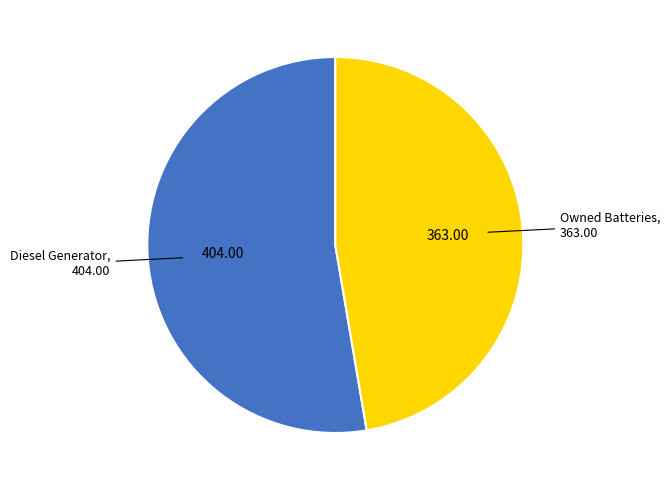

Which category accounts for the majority?

Diesel Generator